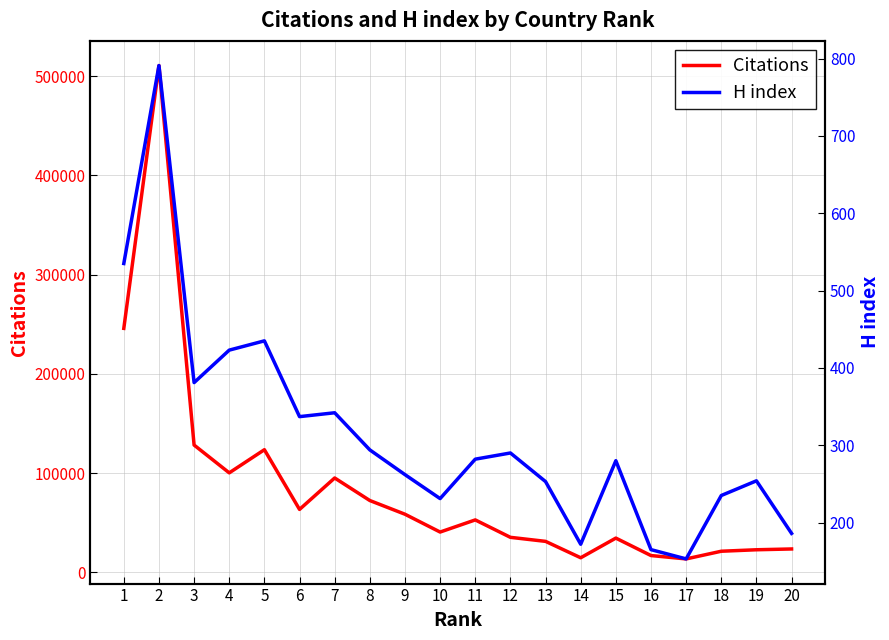

What is the difference between the maximum and minimum values in the H index series?

638